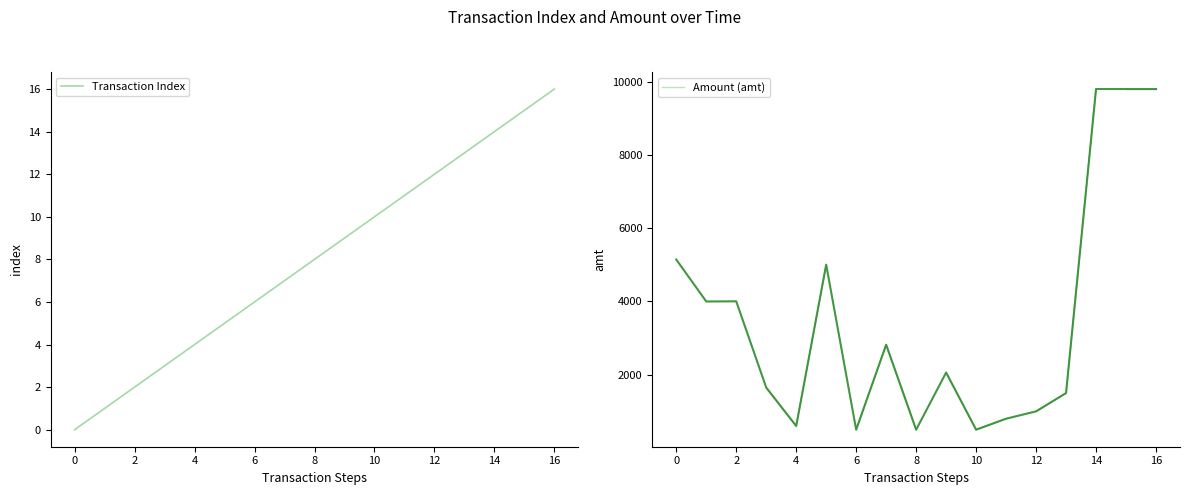

True or false: Amount (amt) has more than 0 points higher than both neighbors.

True